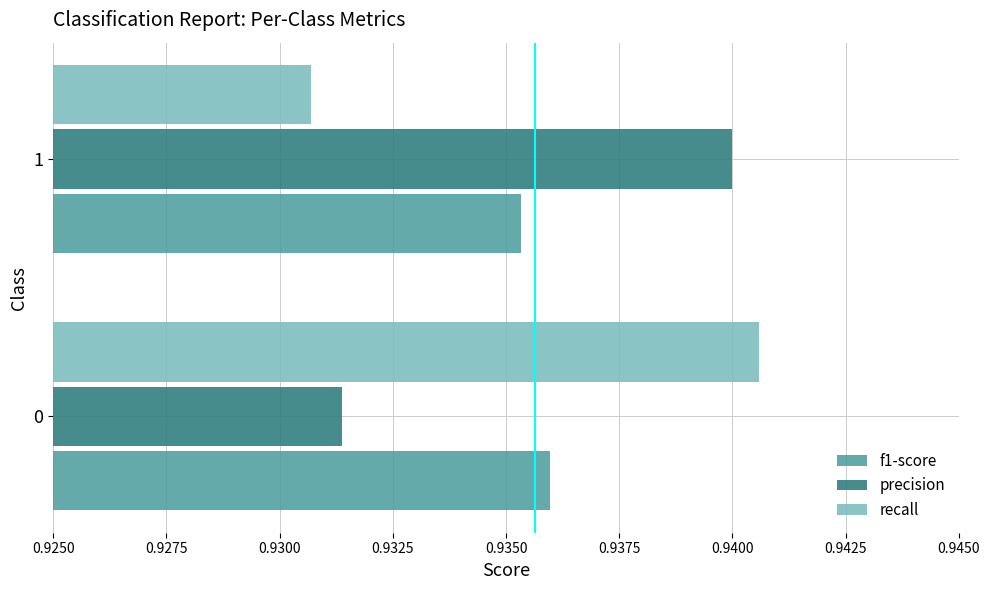

Rank the series at 1 from lowest to highest value.

recall, f1-score, precision